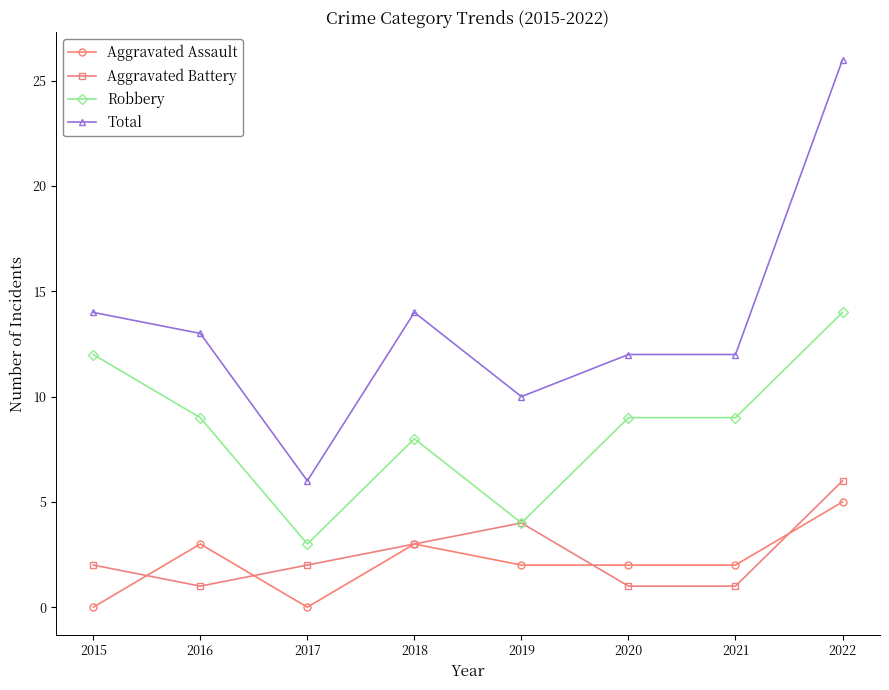

True or false: Aggravated Assault and Total intersect in this chart.

False